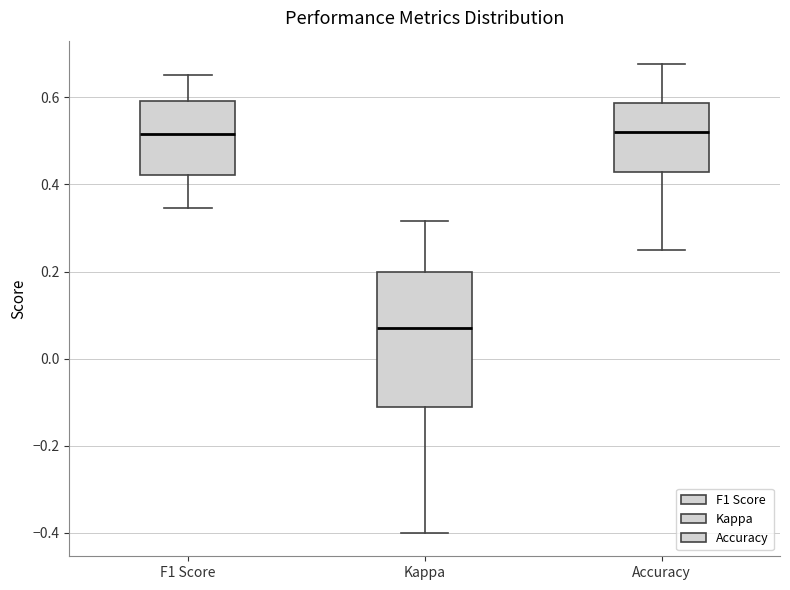

Where does the lower whisker of the box for F1 Score end on the y-axis? The values are not printed on the chart, so give them approximately, as read against the axis.

0.34